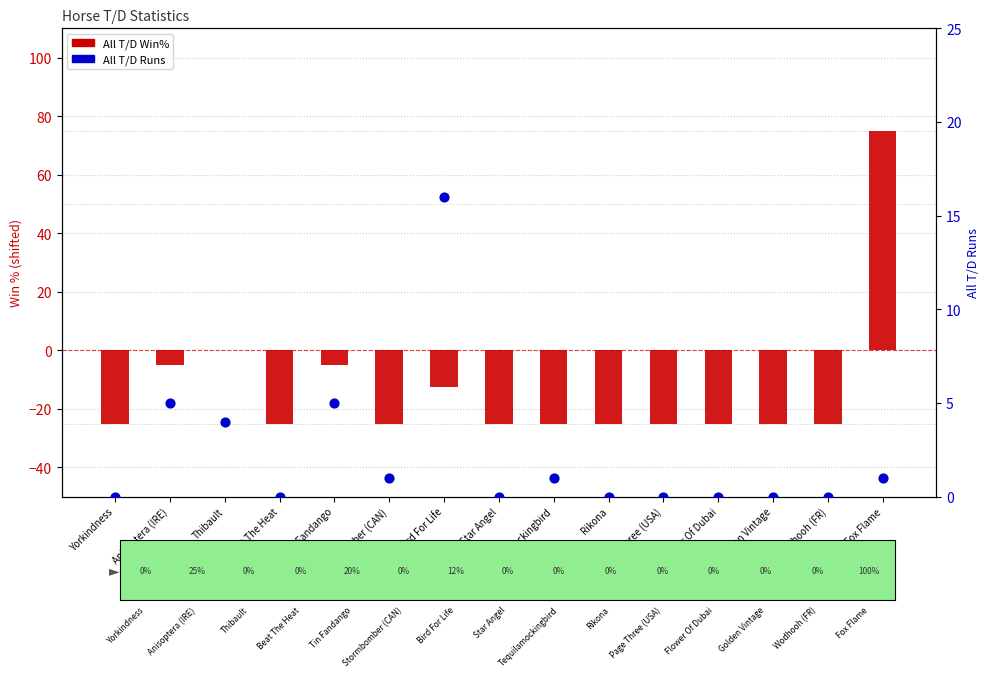

What are all the series names shown in the legend?

All T/D Win%, All T/D Runs